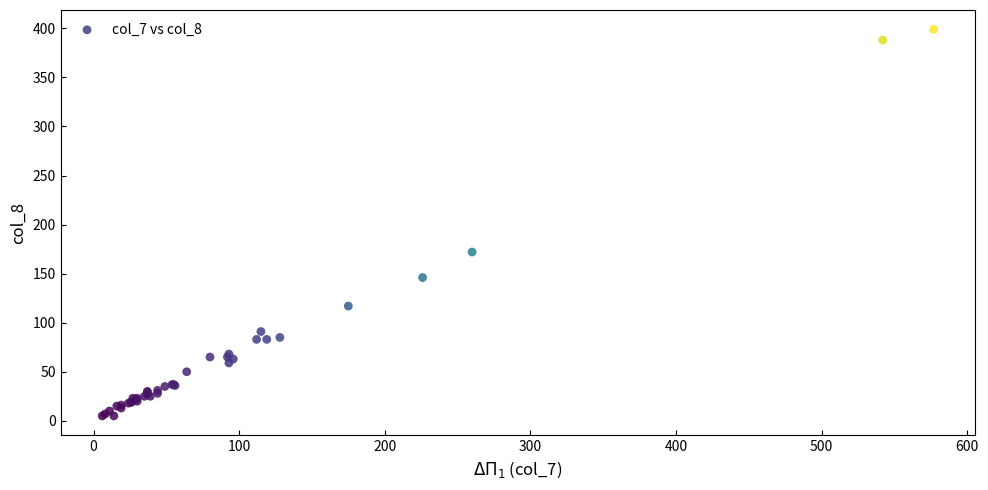

What Y value in the scatter plot is closest to 202?

172